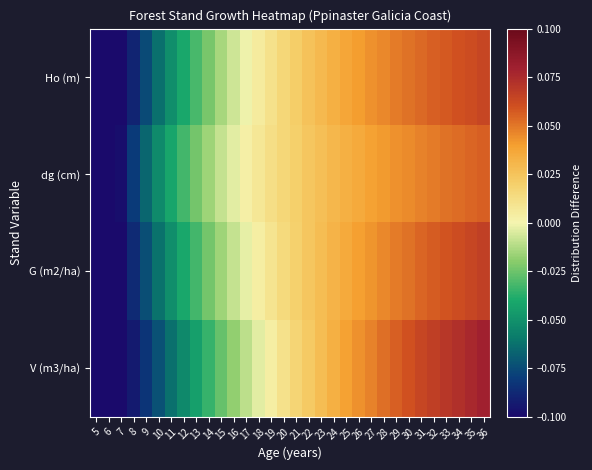

Rank the series at 24 from lowest to highest value.

dg (cm), G (m2/ha), Ho (m), V (m3/ha)